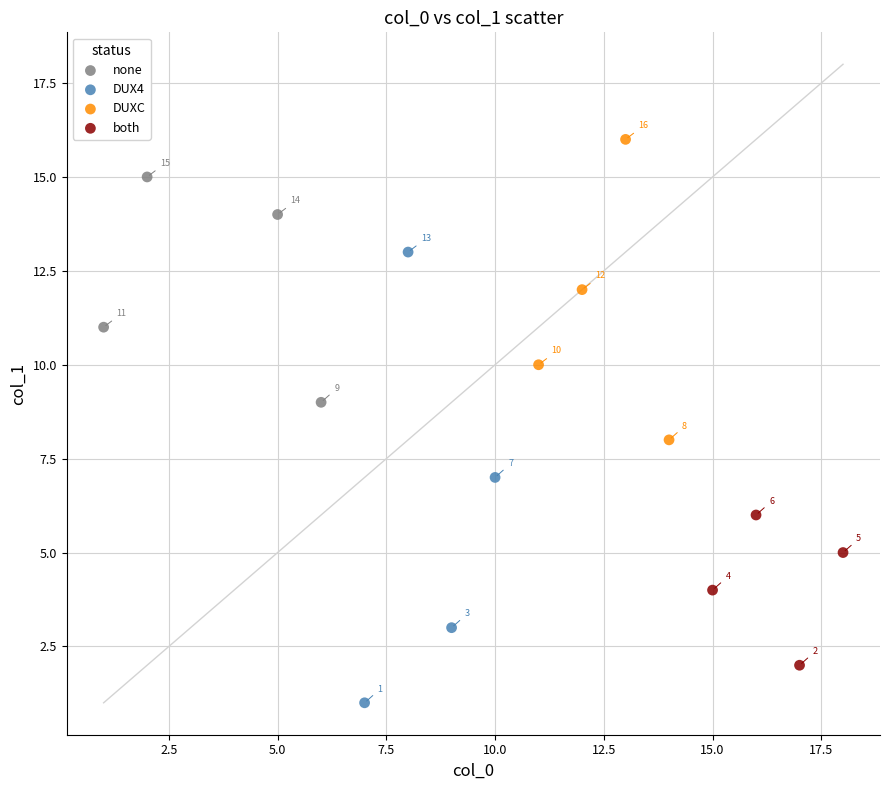

Which series reaches the maximum Y coordinate?

DUXC